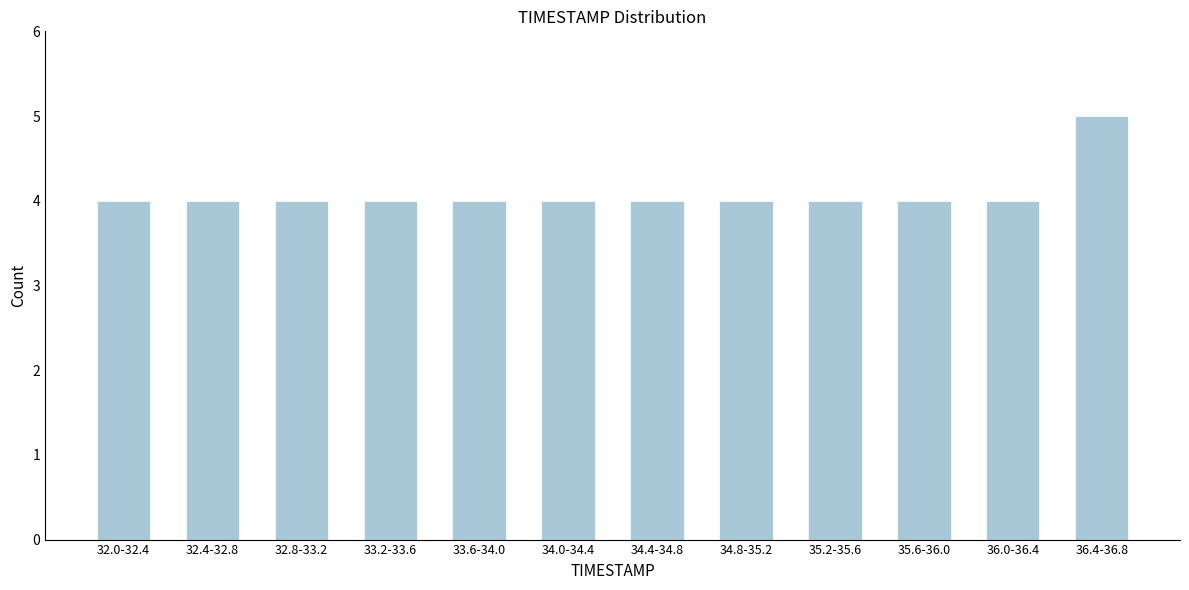

Reading right to left, list all the values displayed in this chart.

5	4	4	4	4	4	4	4	4	4	4	4